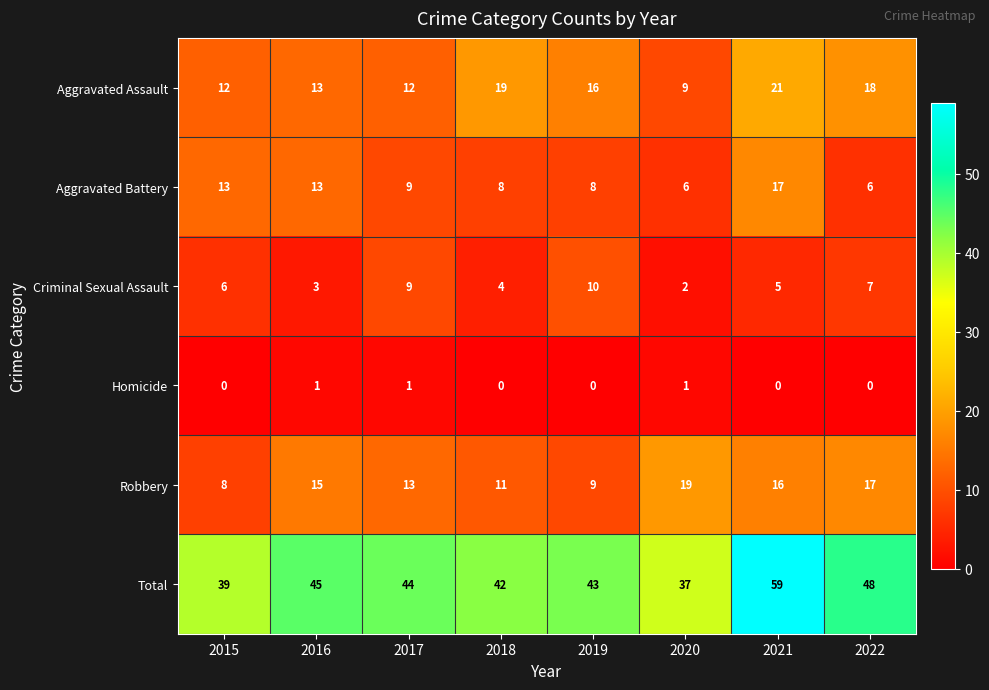

At which label does Aggravated Assault reach its minimum?

2020